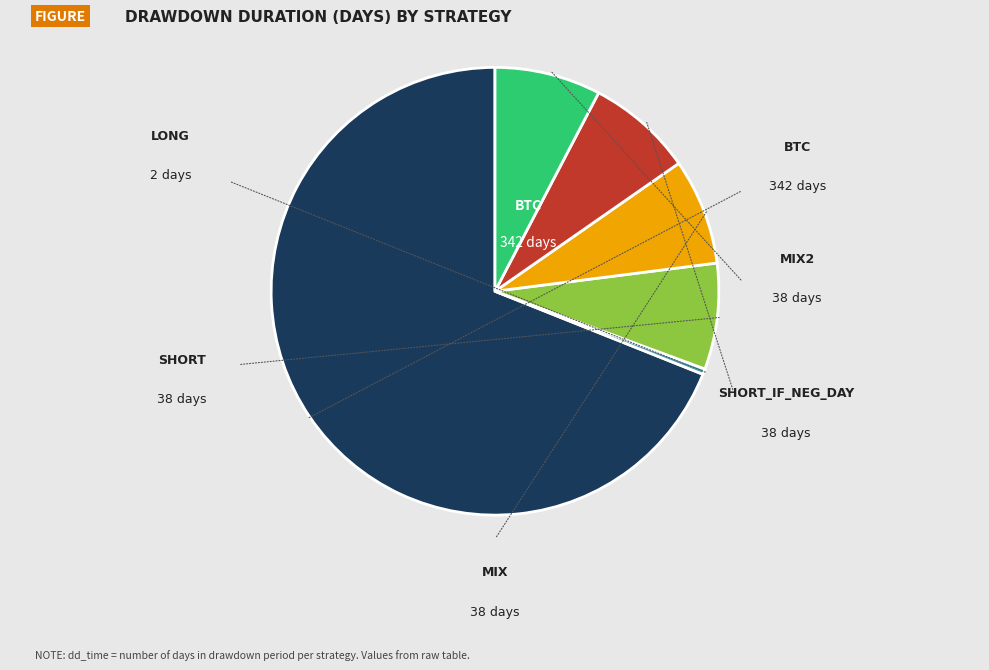

Is there a majority slice in this chart?

Yes